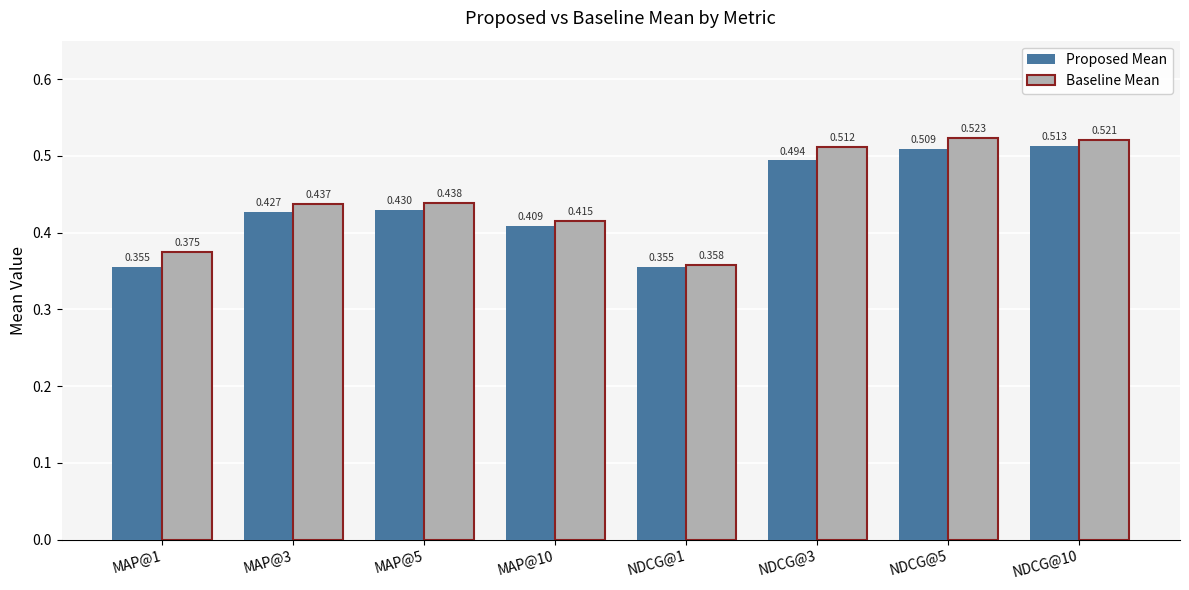

How many groups of bars are there?

8